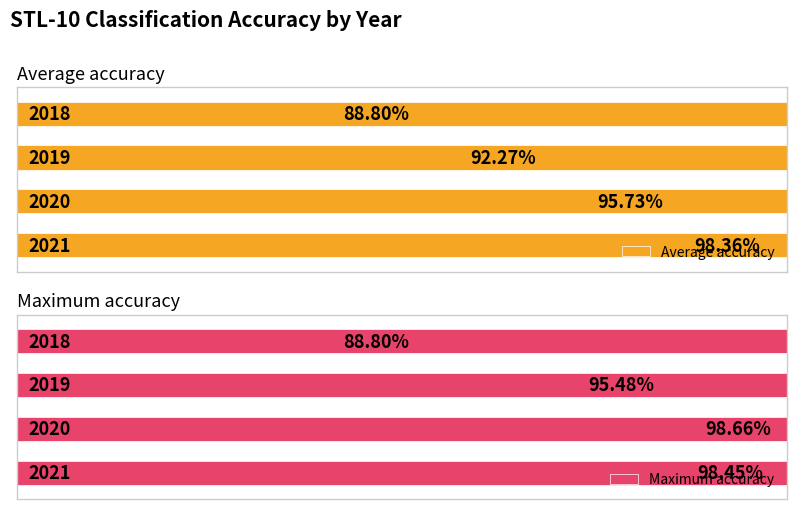

What is the value of the Average accuracy bar at the 2nd from the left?

92.3